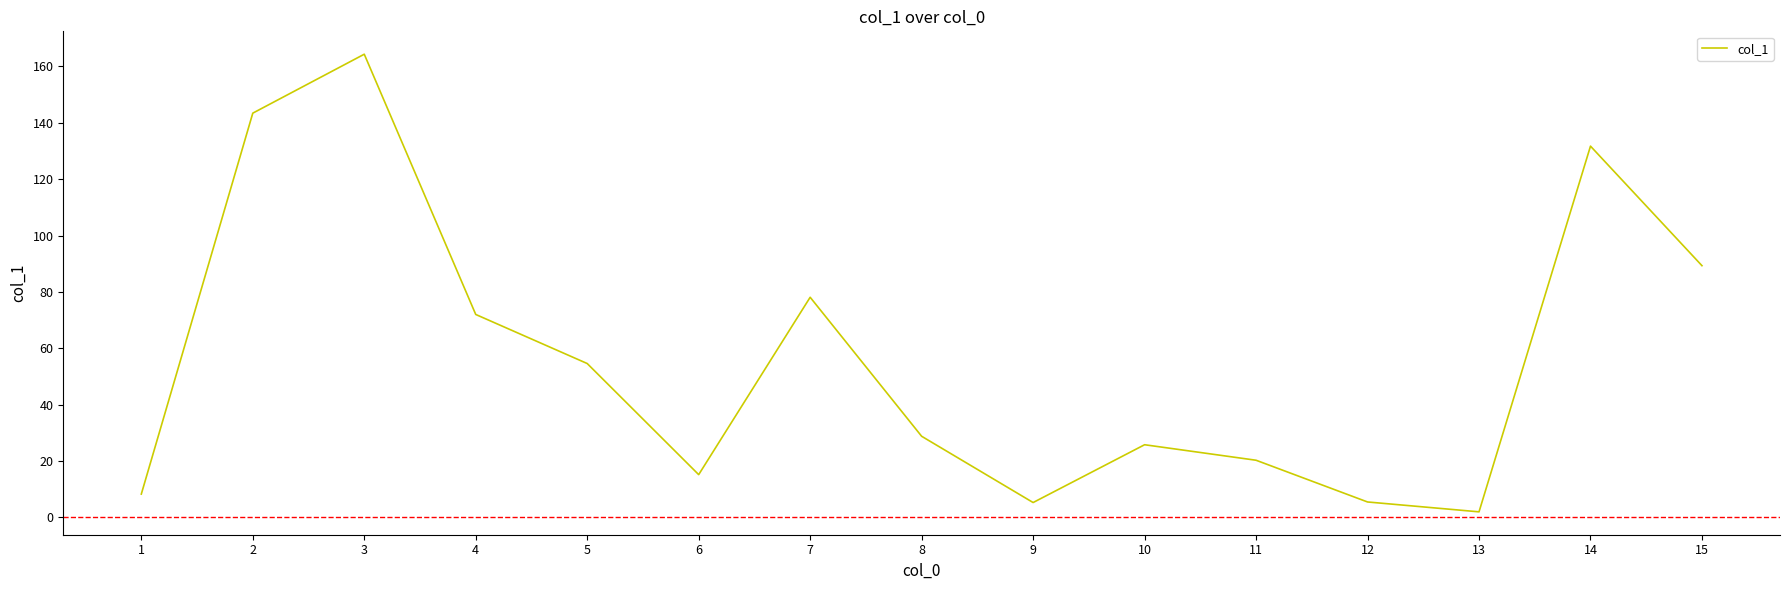

Count the number of data series in this chart.

1